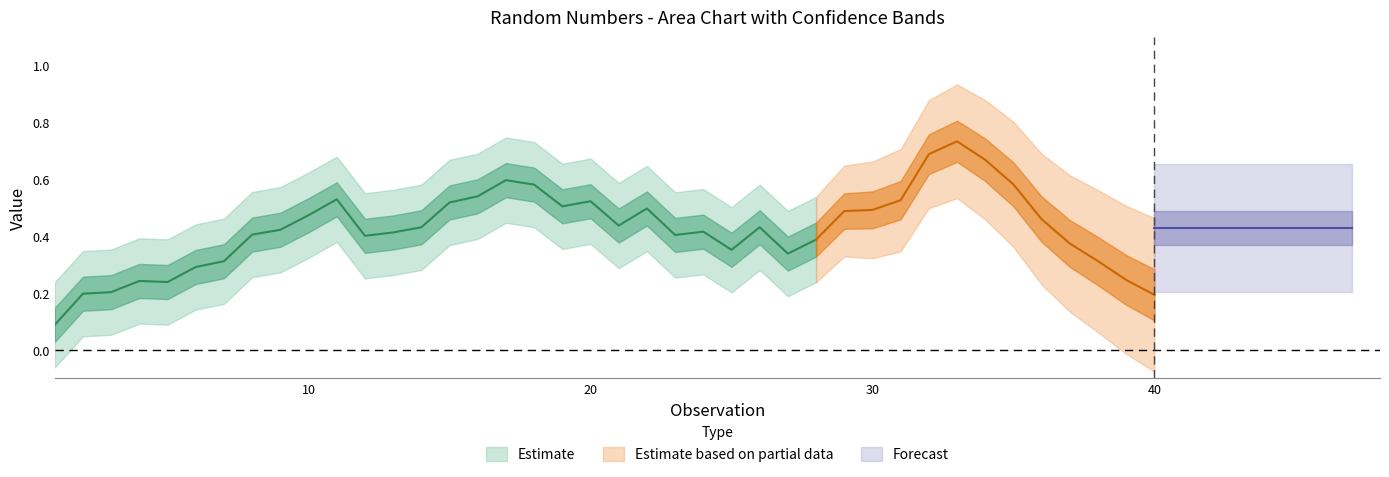

True or false: the data shows 0.3 at 6.

True